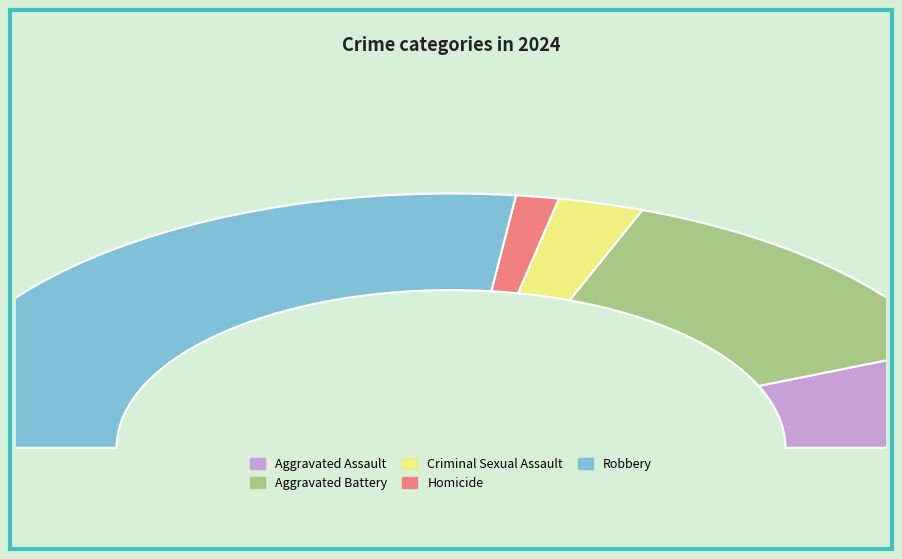

Which slice is the largest?

Robbery